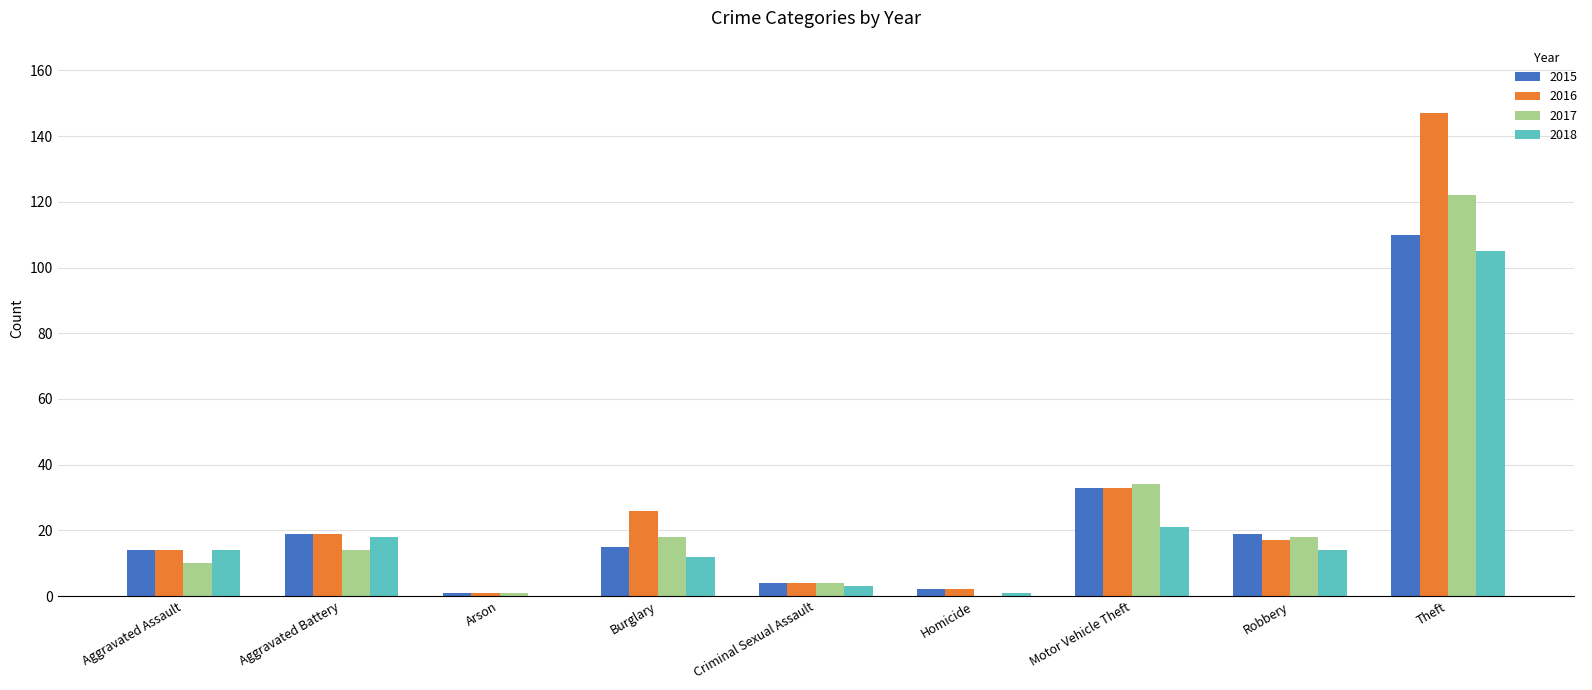

The 2016 series shows 219 at Theft. True or false?

False